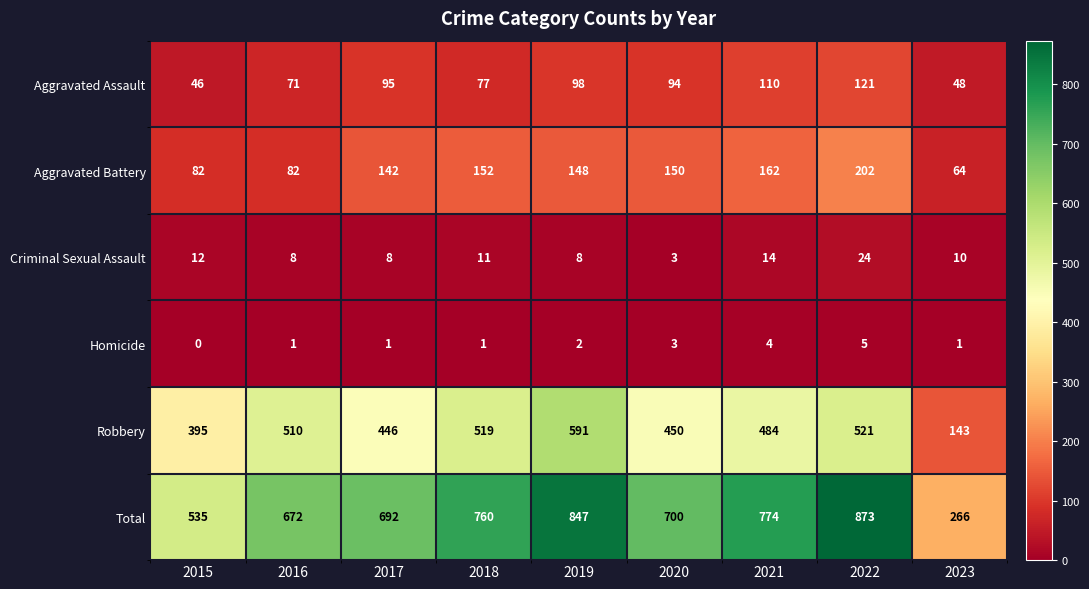

What is the total value across all series at 2018?

1520